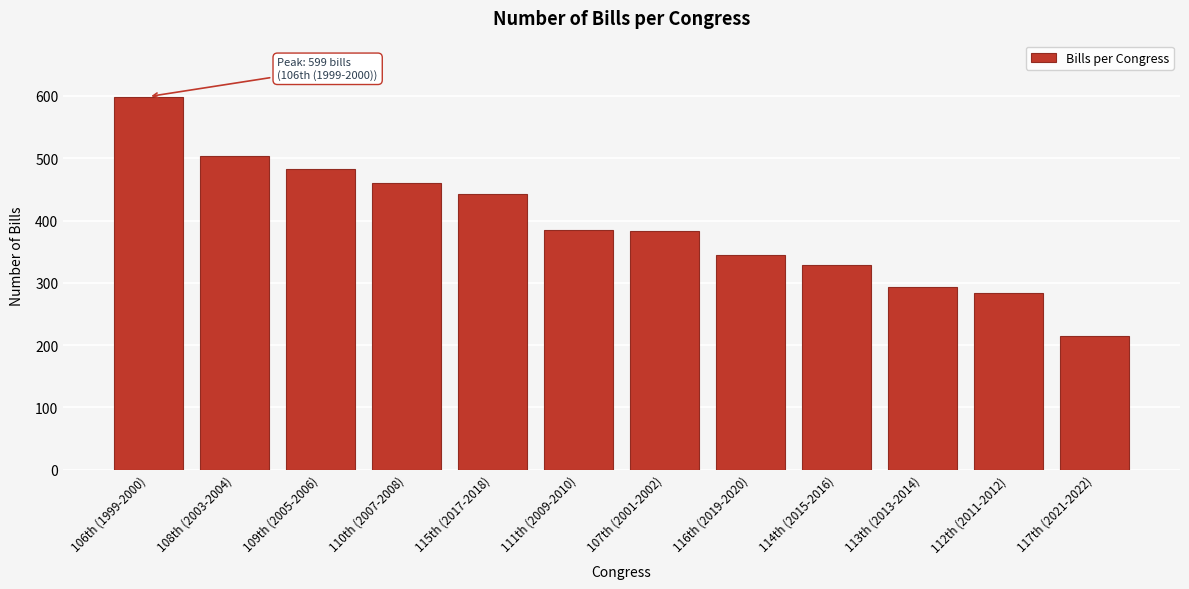

What is the change in value from 110th (2007-2008) to 112th (2011-2012)?

-176